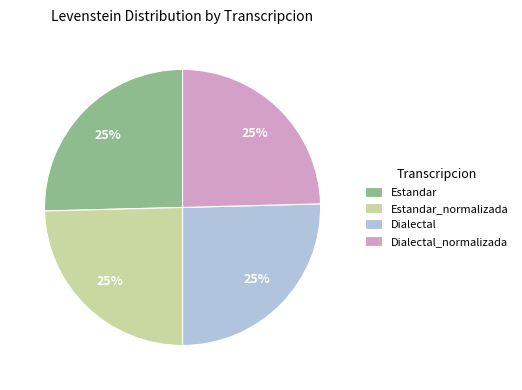

Count the number of slices in the pie.

4